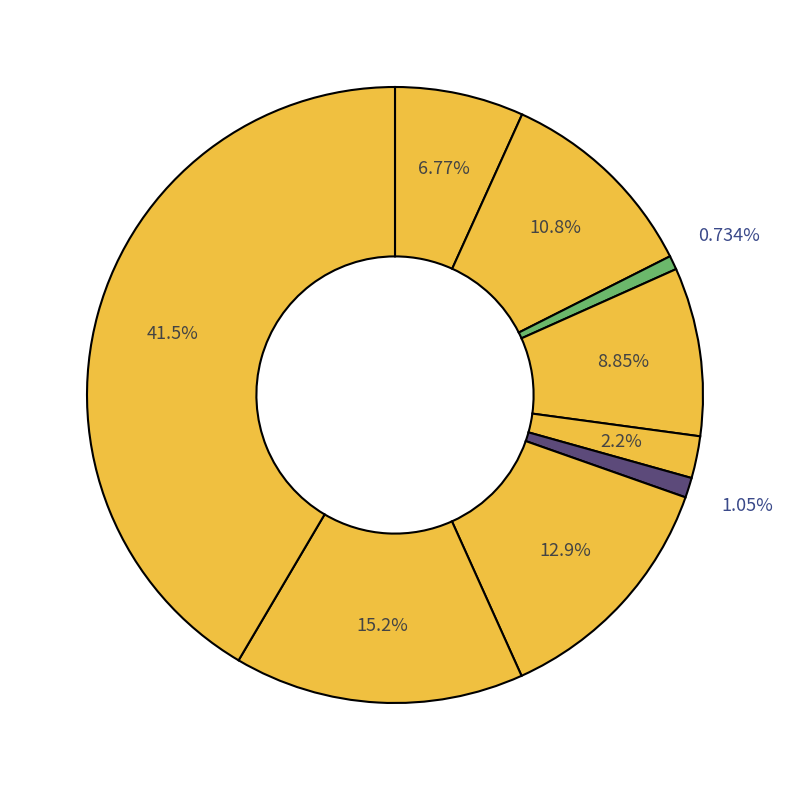

To the nearest percent, what is the average slice percentage?

11%